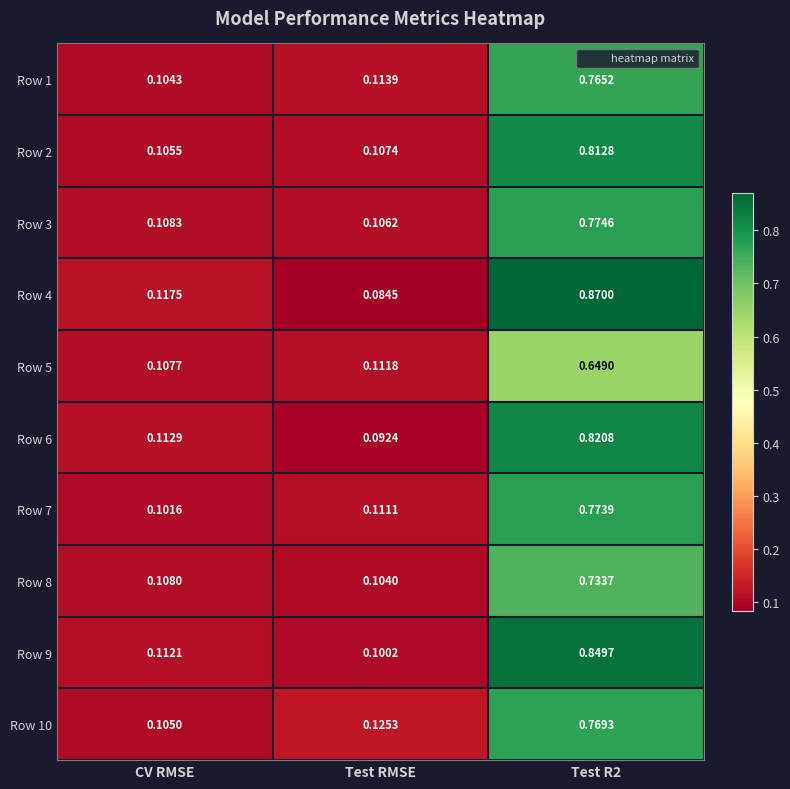

Is the value of Row 4 at Test RMSE greater than the value of Row 2 at CV RMSE?

No